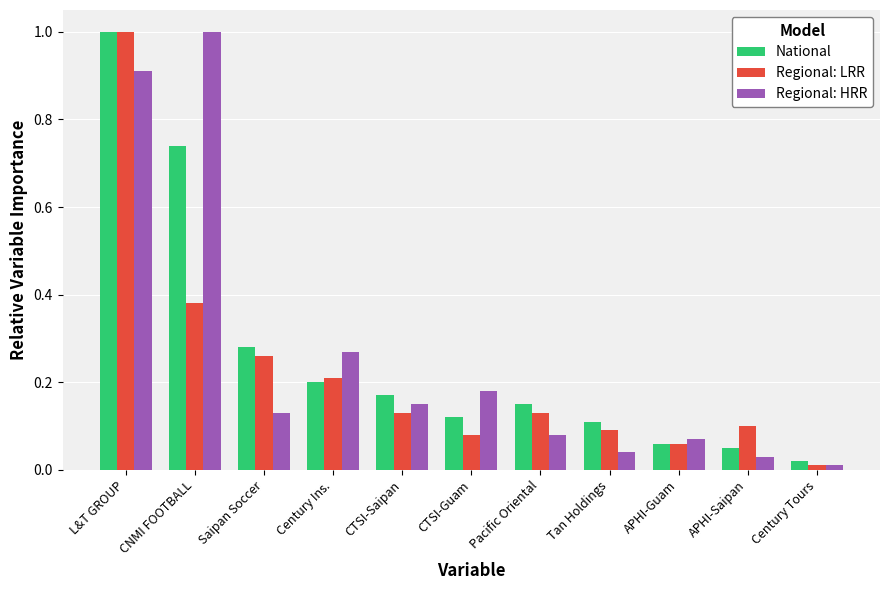

How many data points does each series have?

11